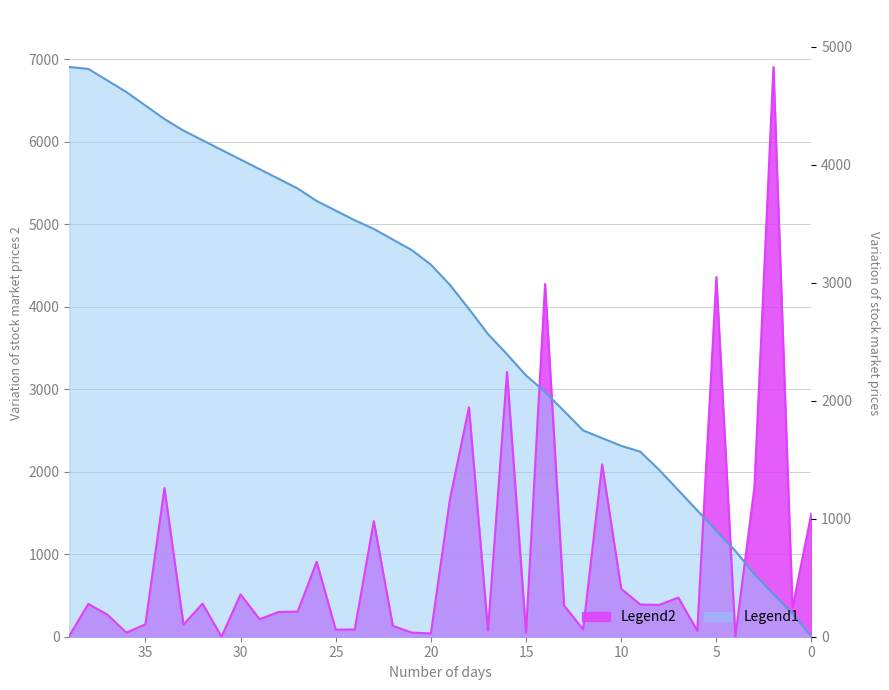

How many values in the Legend2 series are below 378?

20